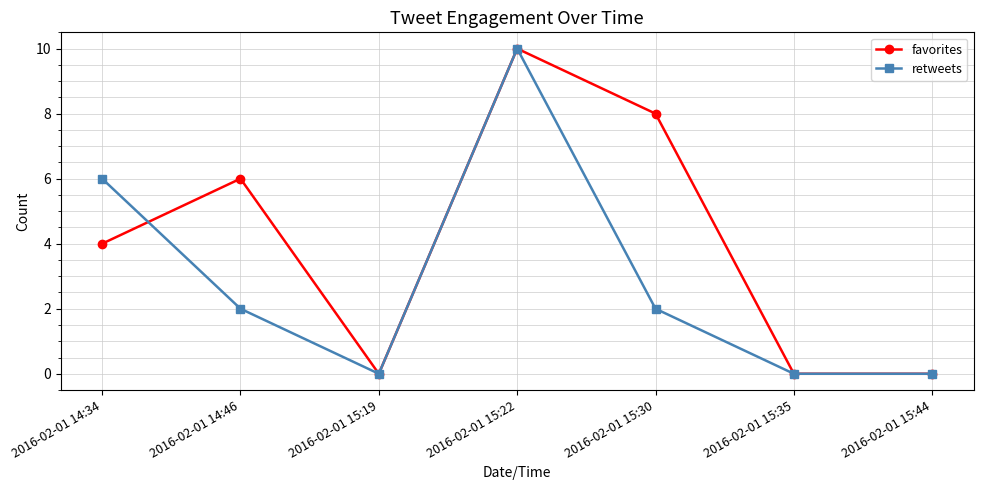

Which category has the highest value in the retweets series?

2016-02-01 15:22